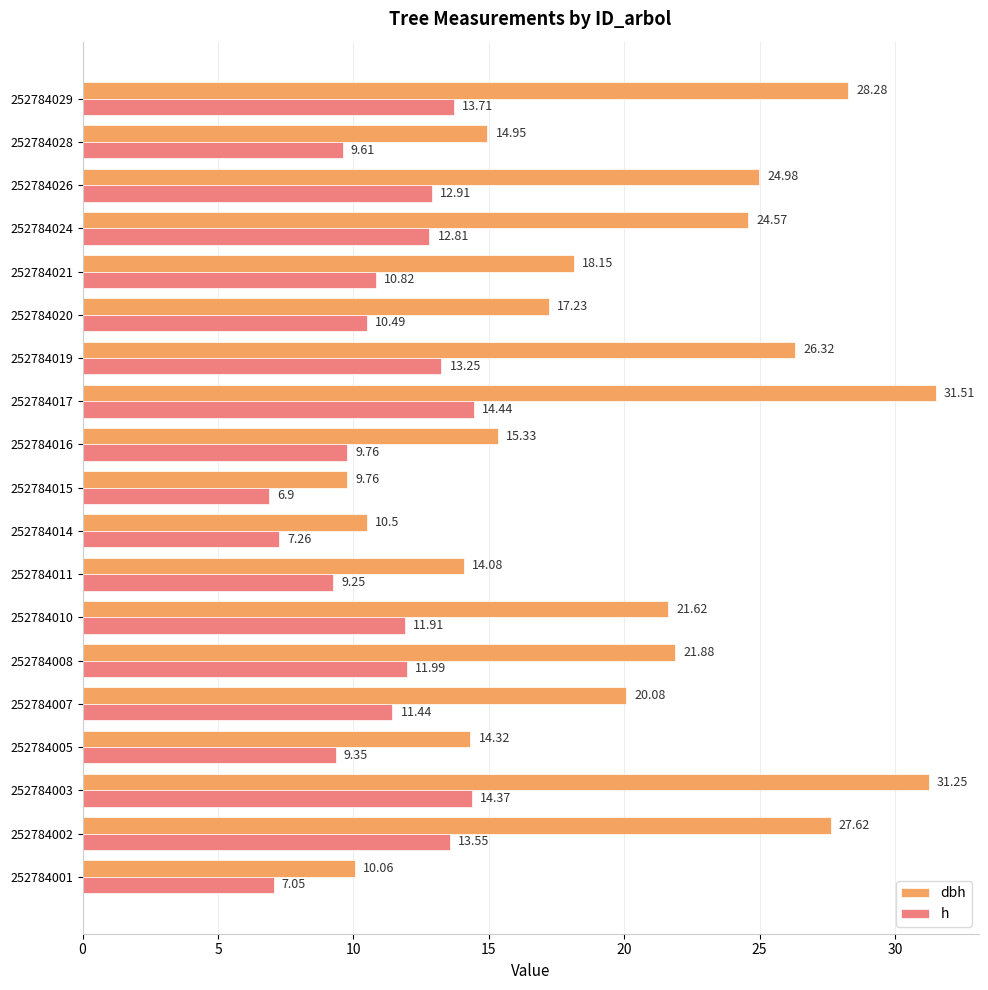

What is the total value across all series at 252784005?

23.7